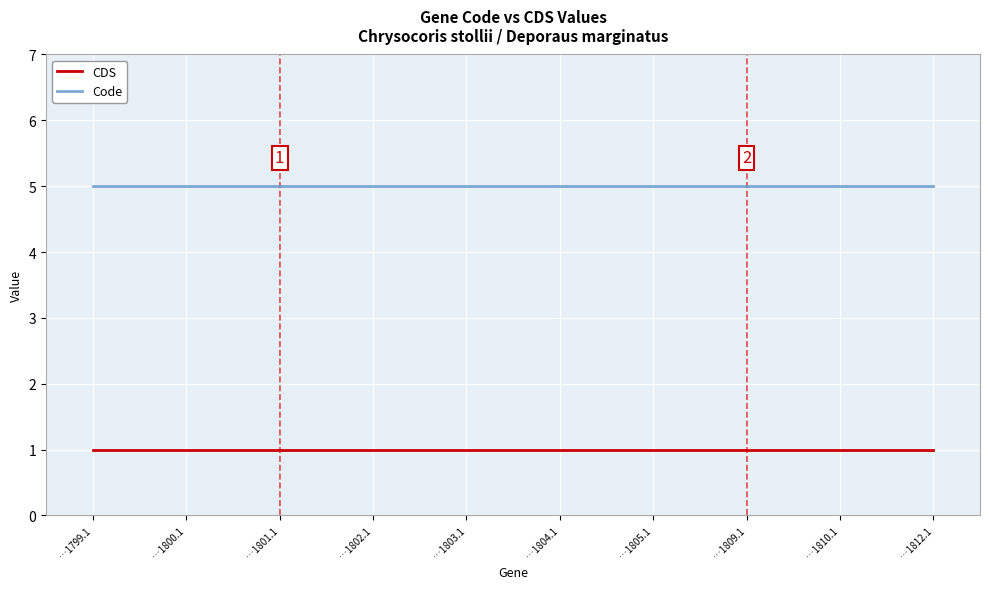

List the series in order of their overall mean, lowest first.

CDS, Code